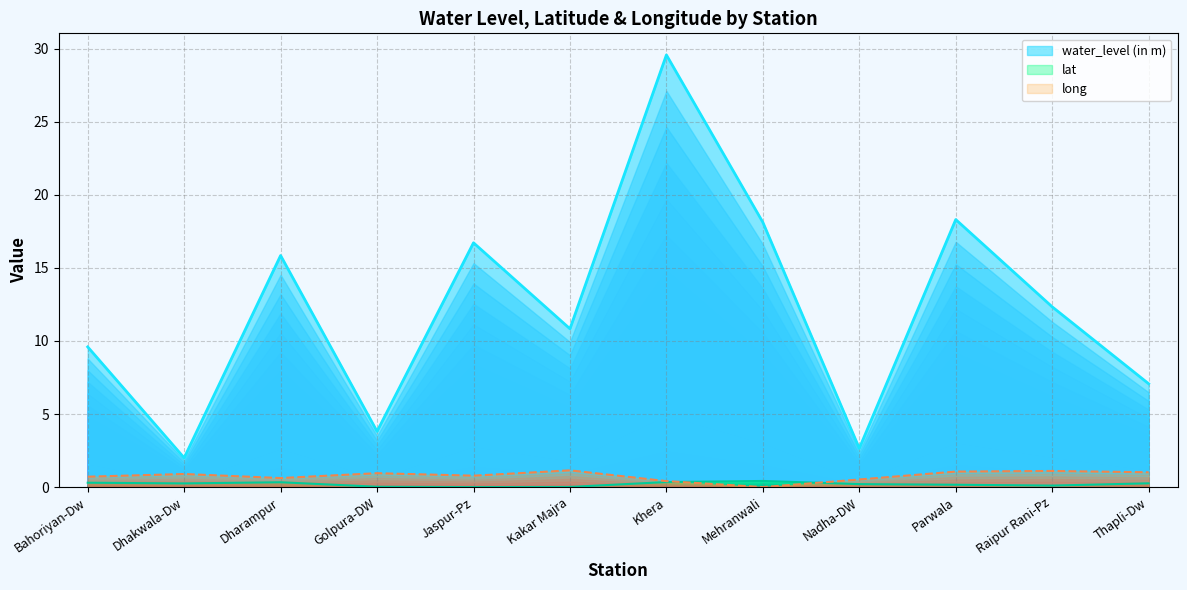

True or false: lat and water_level (in m) cross at least once.

False